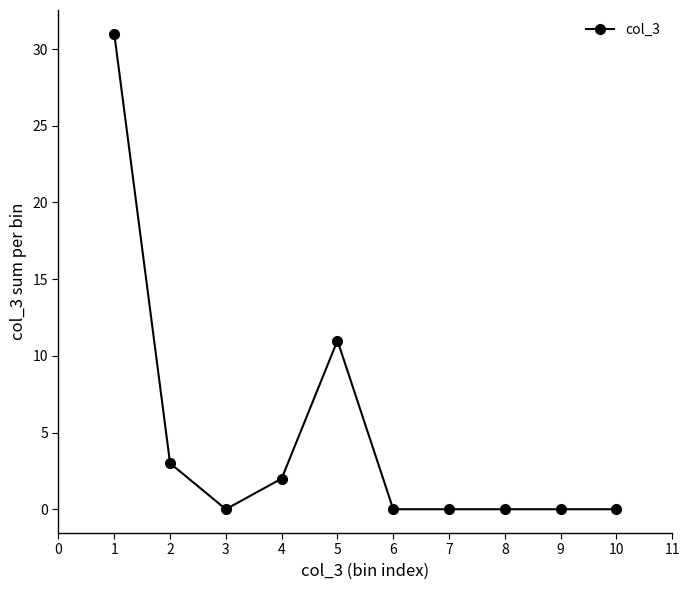

Is this an area chart (filled region under the line)?

No